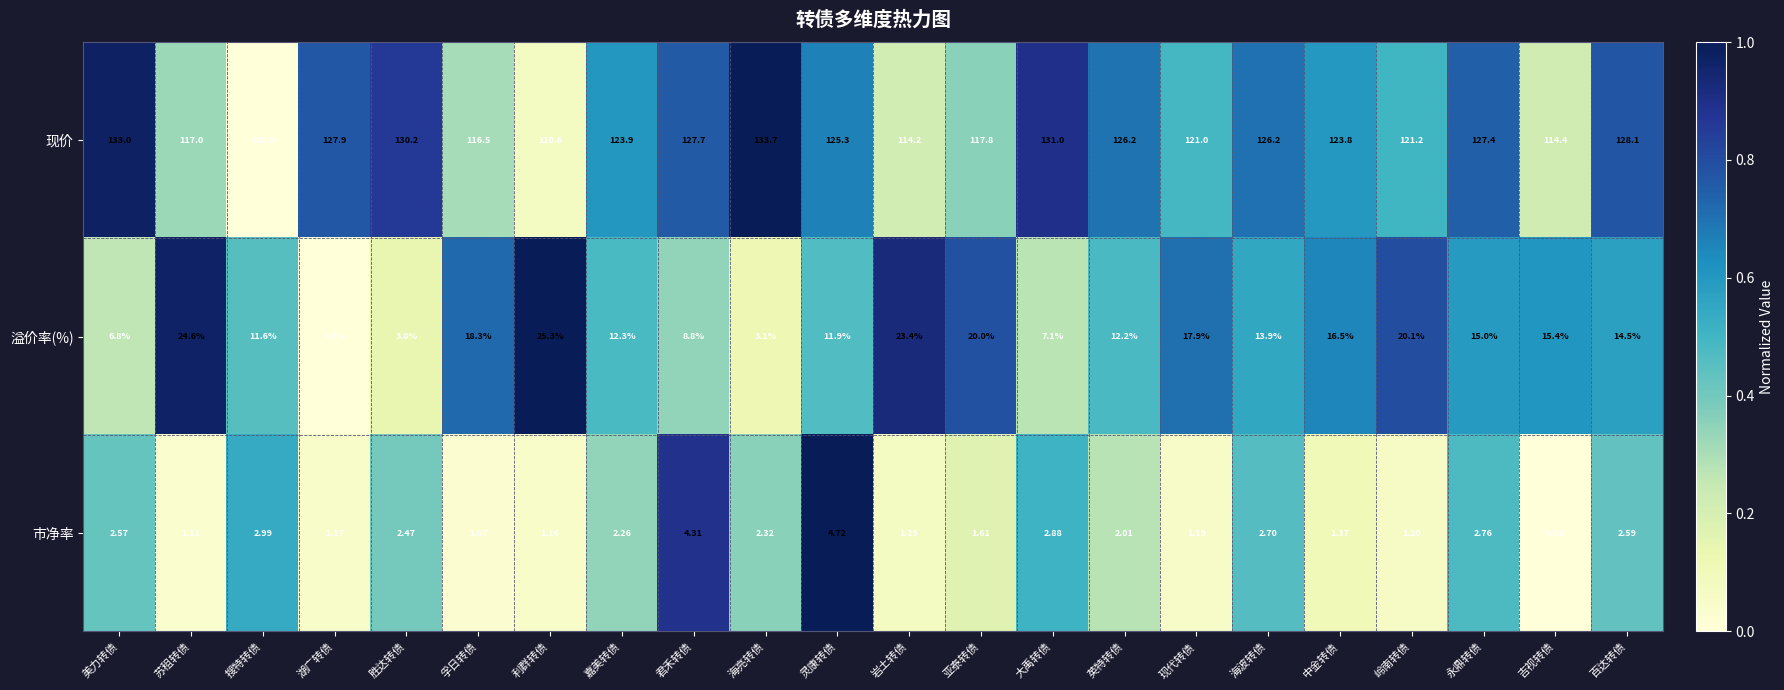

Which category has the lowest value in the 市净率 series?

吉视转债